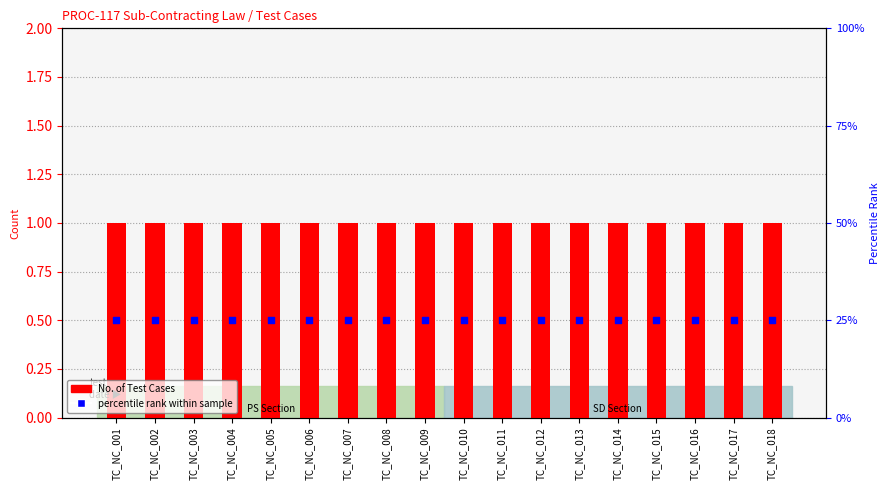

What is the total value across all series at TC_NC_010?

26